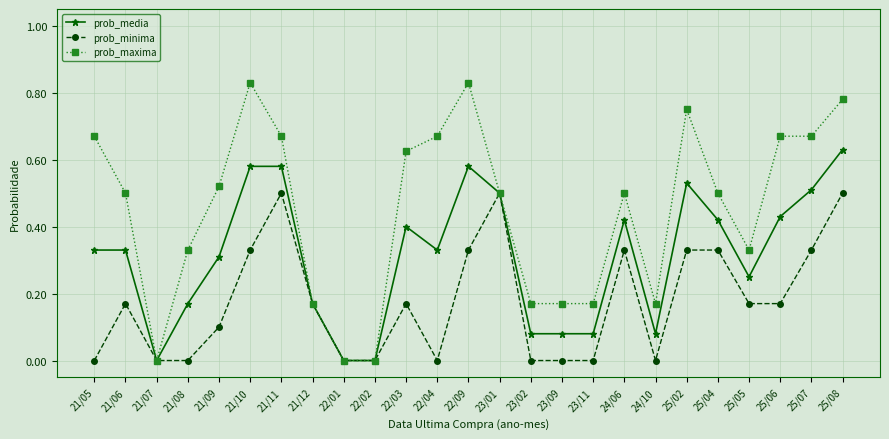

What are all the series names shown in the legend?

prob_media, prob_minima, prob_maxima